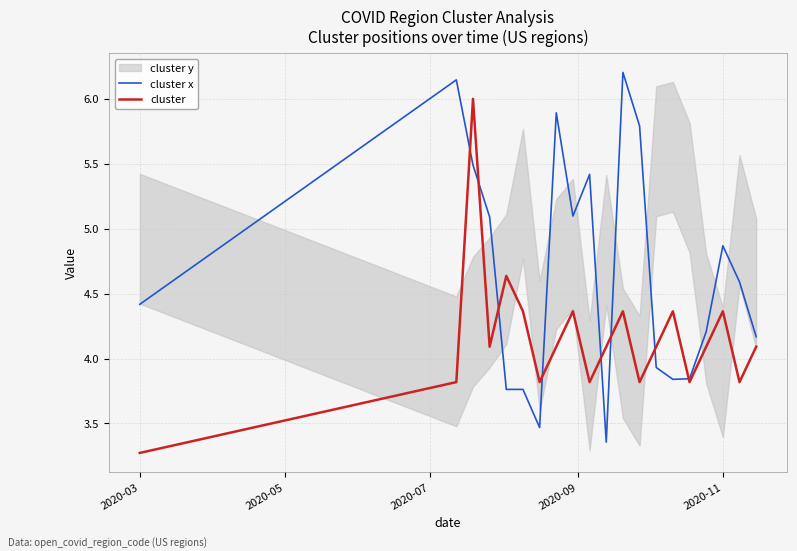

What is the highest value of the cluster x series?

6.2